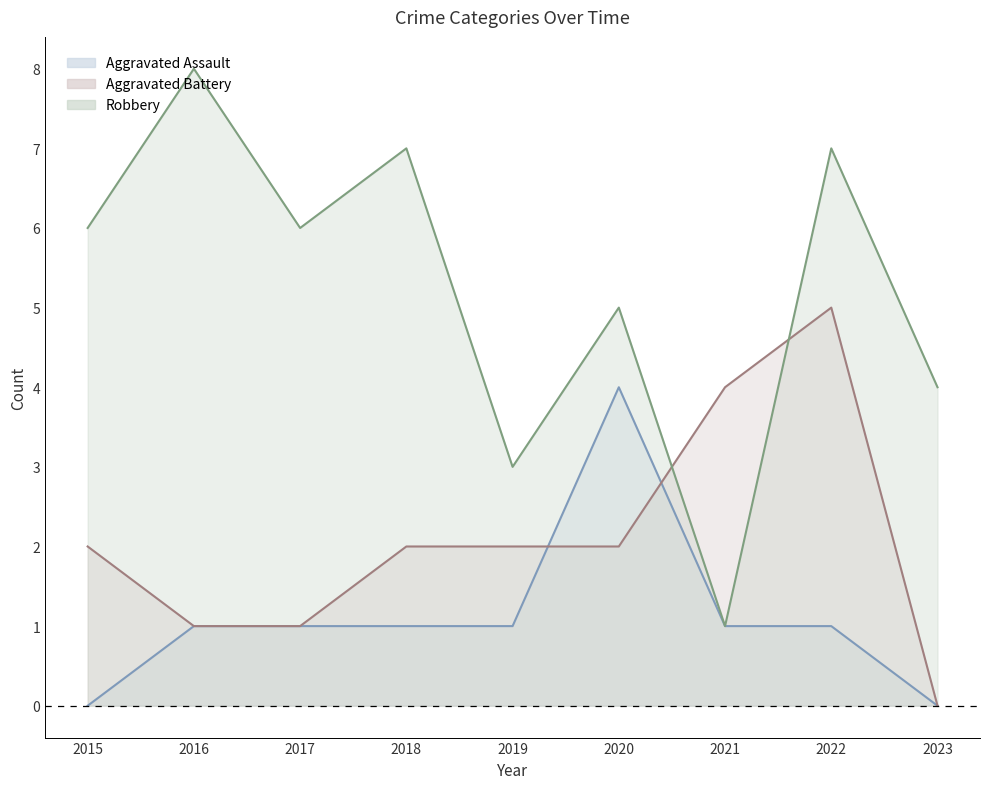

What is the greatest value displayed?

8